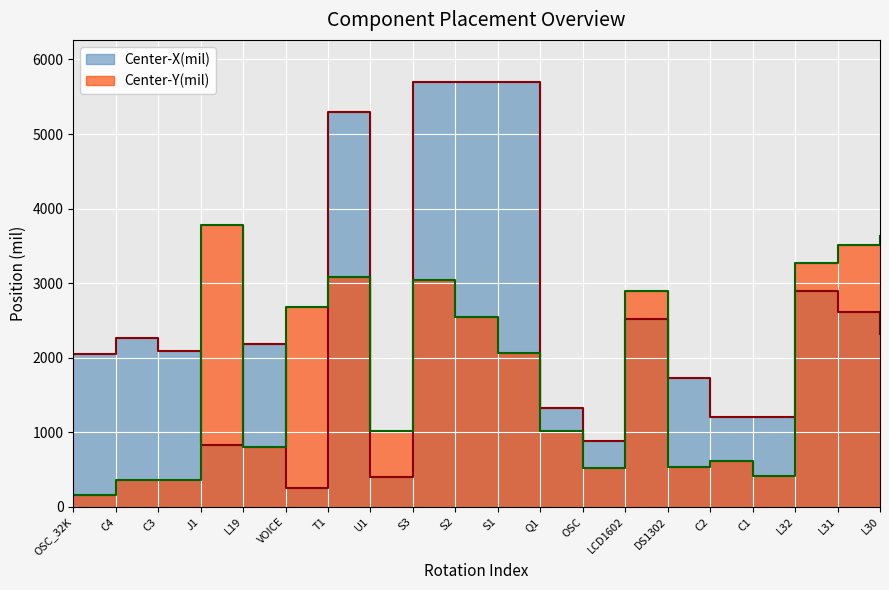

List the series in order of their peak value, highest first.

Center-X(mil), Center-Y(mil)